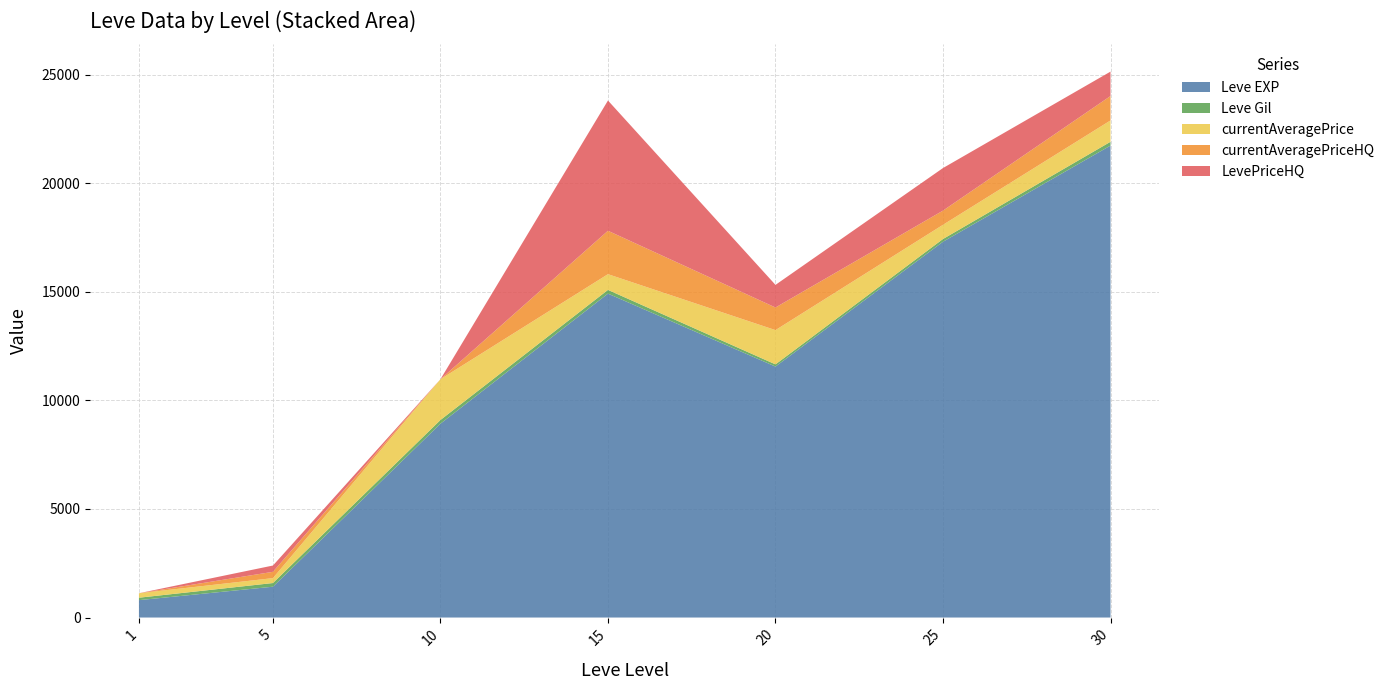

Reading right to left, extract all data points from this chart.

Leve EXP: 21740.0	17310.0	11560.0	14920.0	8930.0	1420.0	800.0
Leve Gil: 175.0	126.0	101.0	172.0	169.0	169.0	113.0
currentAveragePrice: 982.0	653.8	1578.2	723.7	1878.0	226.7	206.2
currentAveragePriceHQ: 1125.0	653.8	1042.0	2000.0	0.0	290.0	0.0
LevePriceHQ: 1125.0	1961.2	1042.0	6000.0	0.0	290.0	0.0